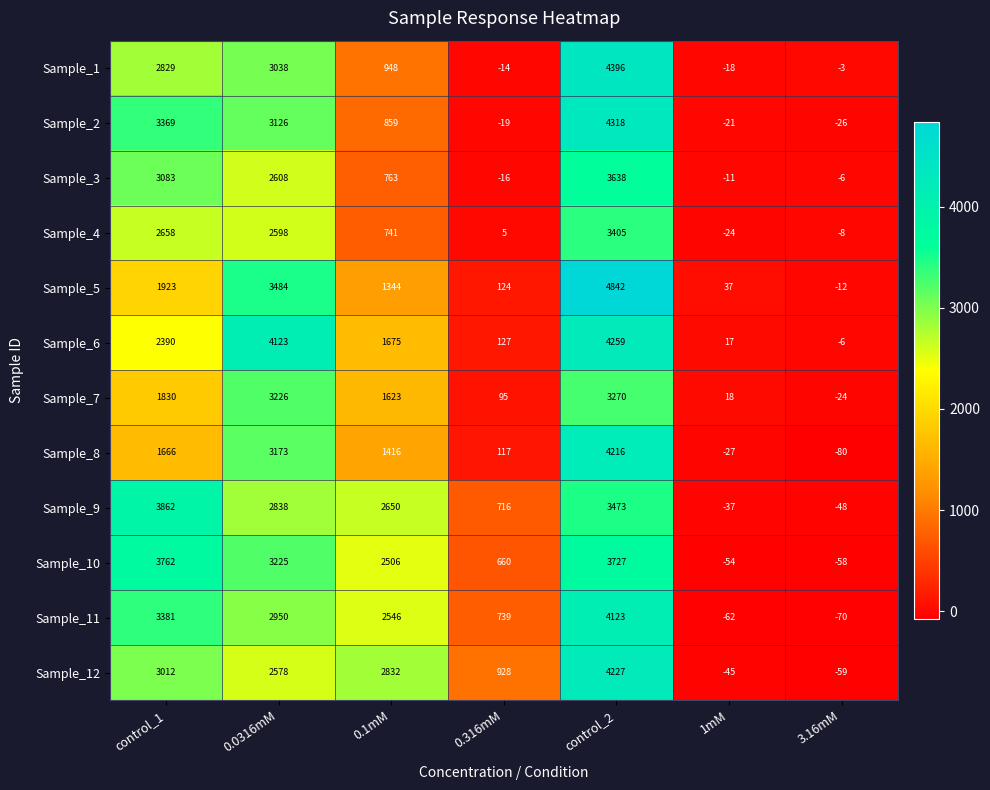

Which category has the highest value in the Sample_9 series?

control_1